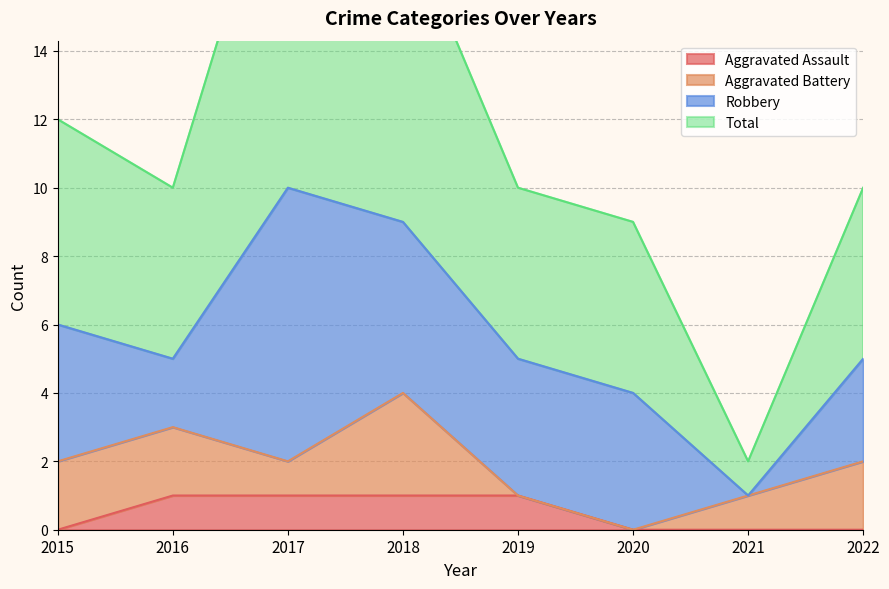

True or false: Aggravated Assault has a value of 1 at 2019.

True